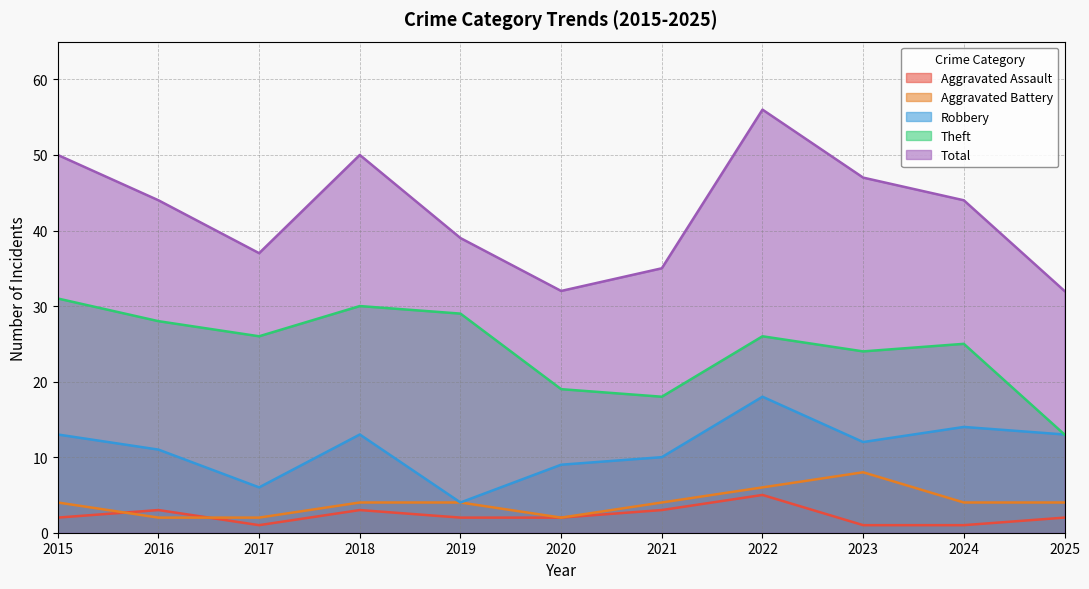

True or false: Robbery and Aggravated Assault cross at least once.

False